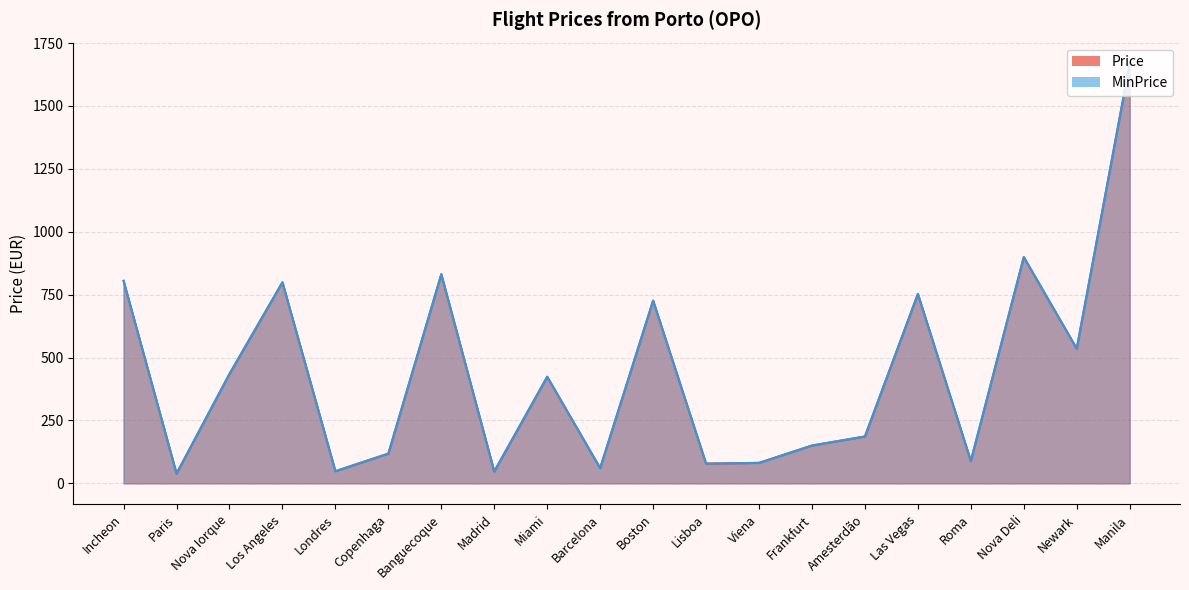

List the labels in order of Price value, largest first.

Manila, Nova Deli, Banguecoque, Incheon, Los Angeles, Las Vegas, Boston, Newark, Nova Iorque, Miami, Amesterdão, Frankfurt, Copenhaga, Roma, Viena, Lisboa, Barcelona, Londres, Madrid, Paris